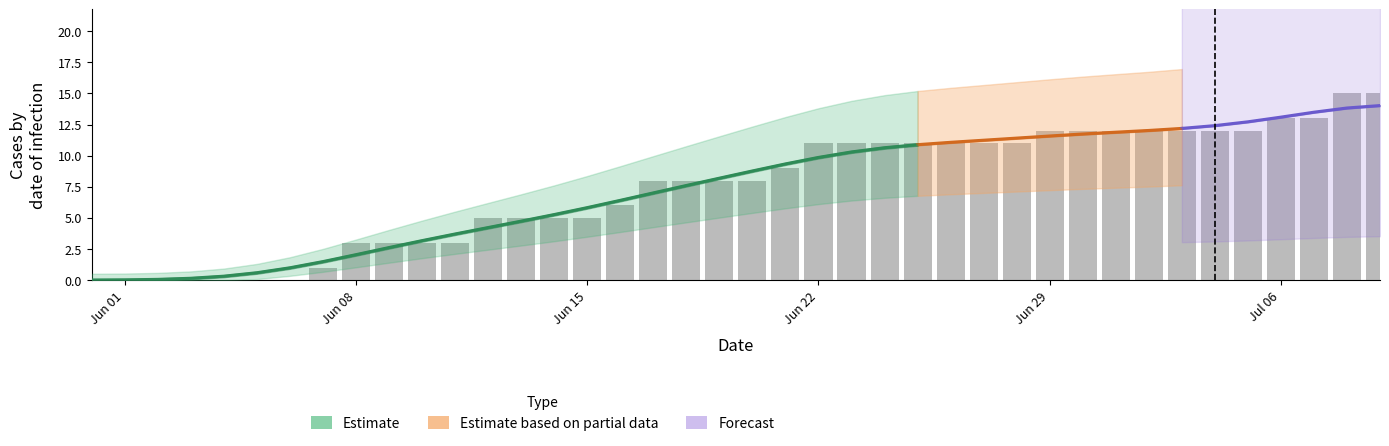

How many data points in CH are above 8?

19